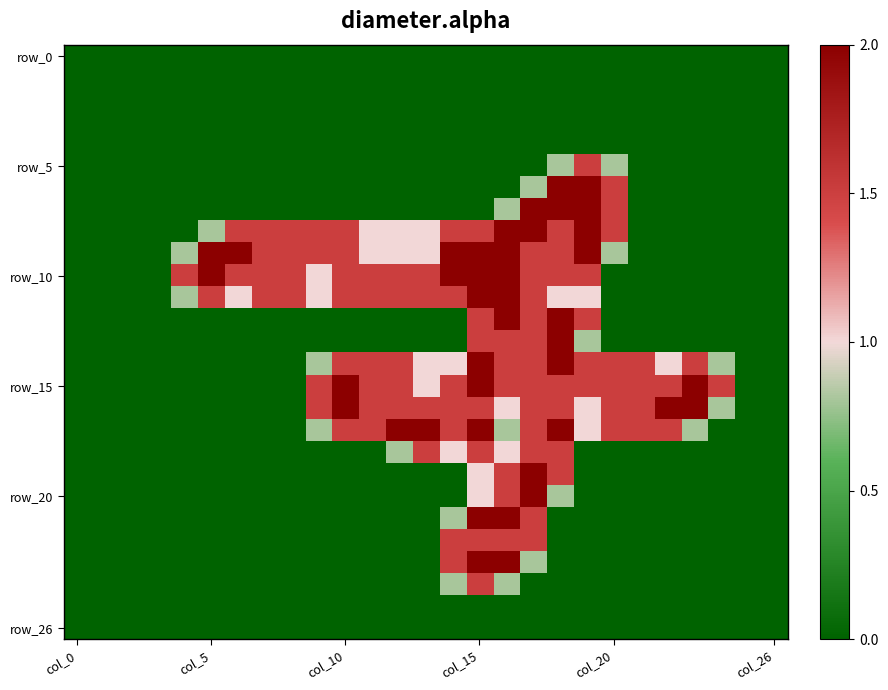

Which category has the lowest value across all series?

col_0